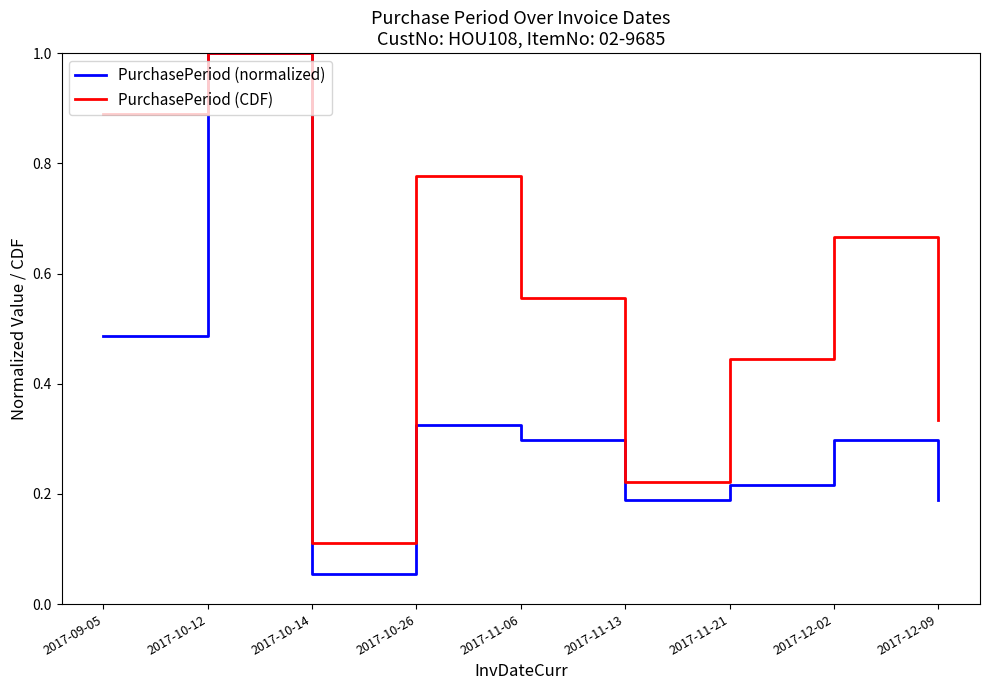

What are all the series names shown in the legend?

PurchasePeriod (normalized), PurchasePeriod (CDF)